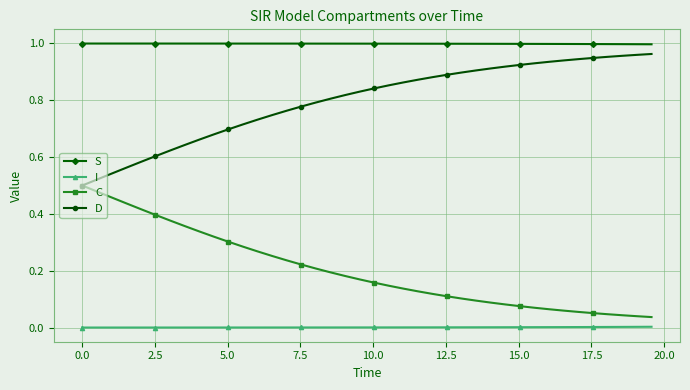

Which series has the largest total across all categories?

S